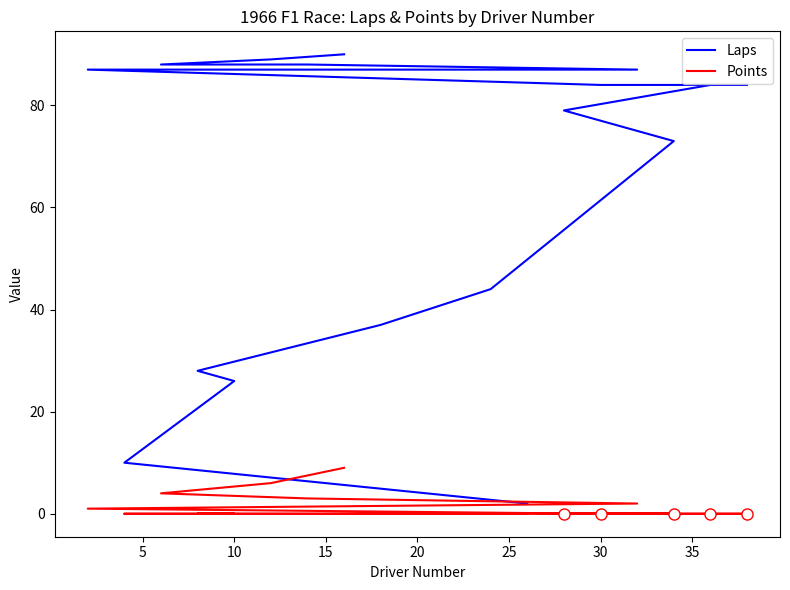

Rank the series by their maximum value, from highest to lowest.

Laps, Points